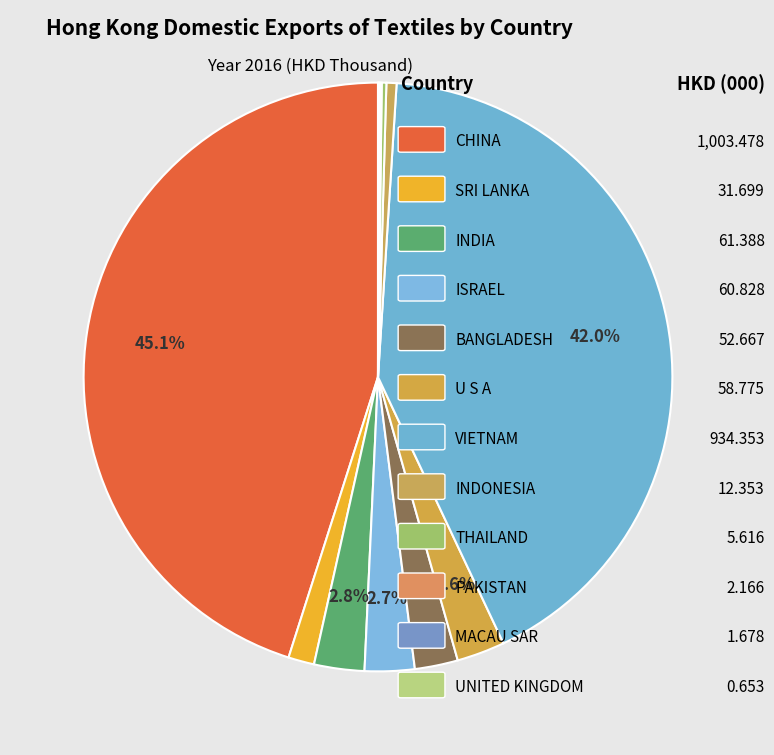

Count the number of slices in the pie.

12